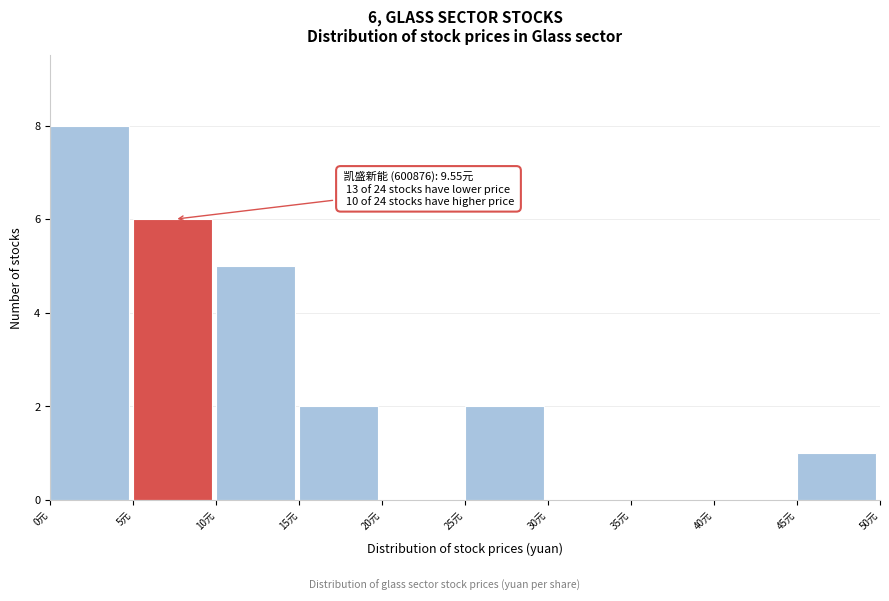

Over which range of the x-axis is the bar tallest?

0 to 5